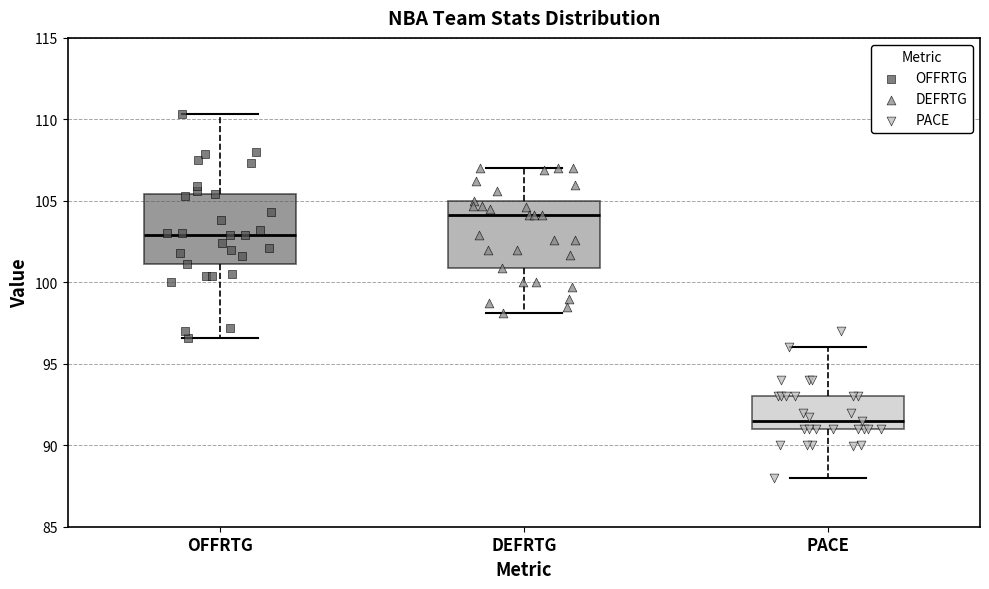

Reading left to right, read every box against the y-axis: the position of its median line, the range the box covers, and the ends of its whiskers. The values are not printed on the chart, so give them approximately, as read against the axis.

OFFRTG: median 103.0, box 101.0 to 105.5, whiskers 96.5 to 110.5
DEFRTG: median 104.0, box 101.0 to 105.0, whiskers 98.0 to 107.0
PACE: median 91.5, box 91.0 to 93.0, whiskers 88.0 to 96.0